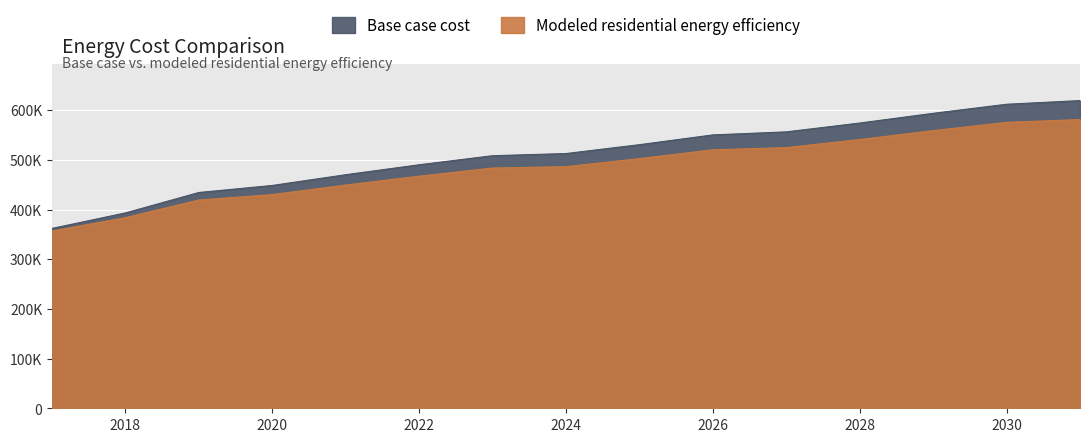

True or false: Modeled residential energy efficiency and Base case cost cross at least once.

False